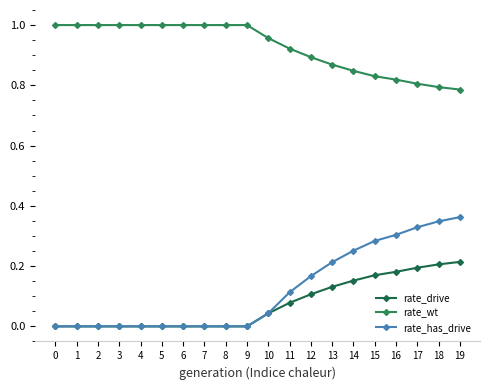

True or false: rate_drive and rate_has_drive intersect in this chart.

False